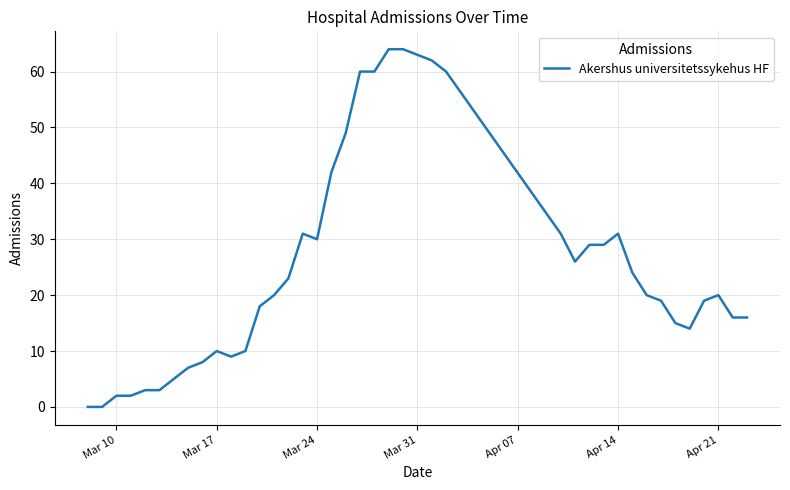

What is the average value?

25